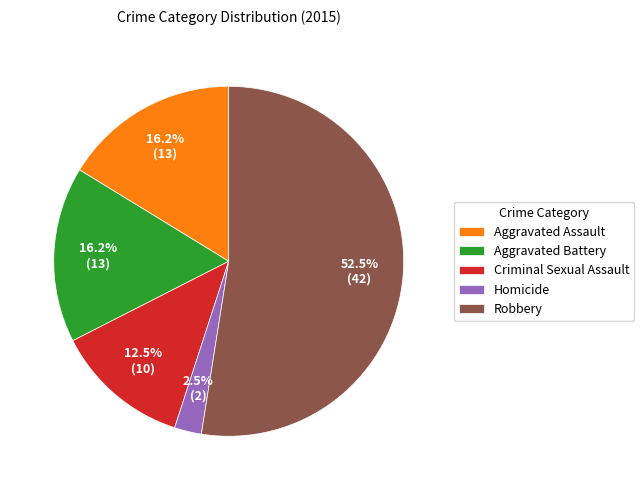

Does any single category account for the majority?

Yes